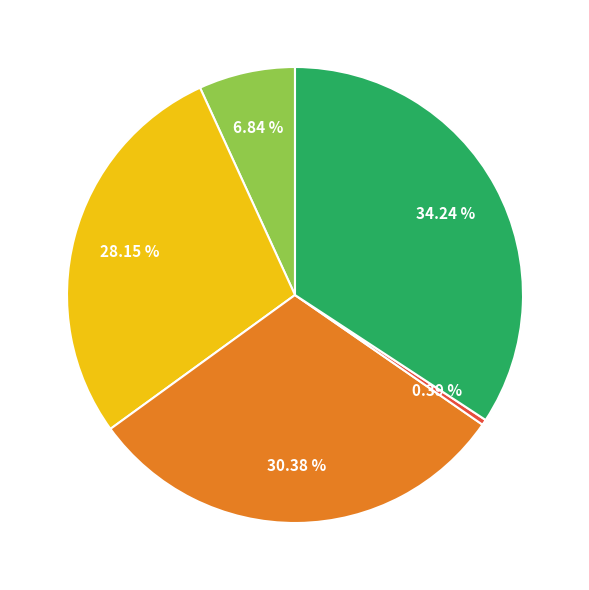

Is there a majority slice in this chart?

No